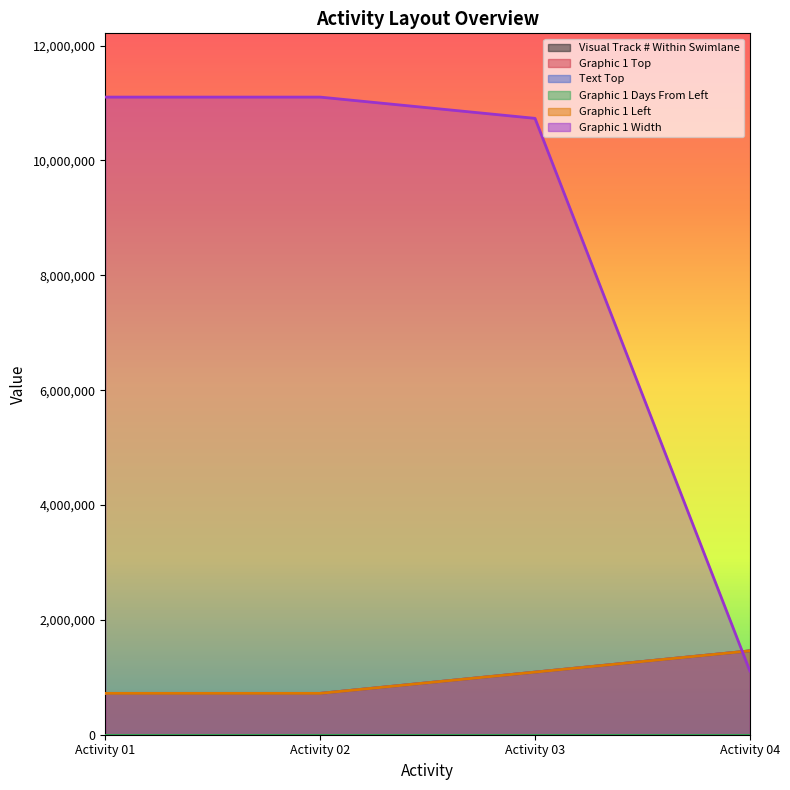

At which label does Visual Track # Within Swimlane first exceed 3?

Activity 04